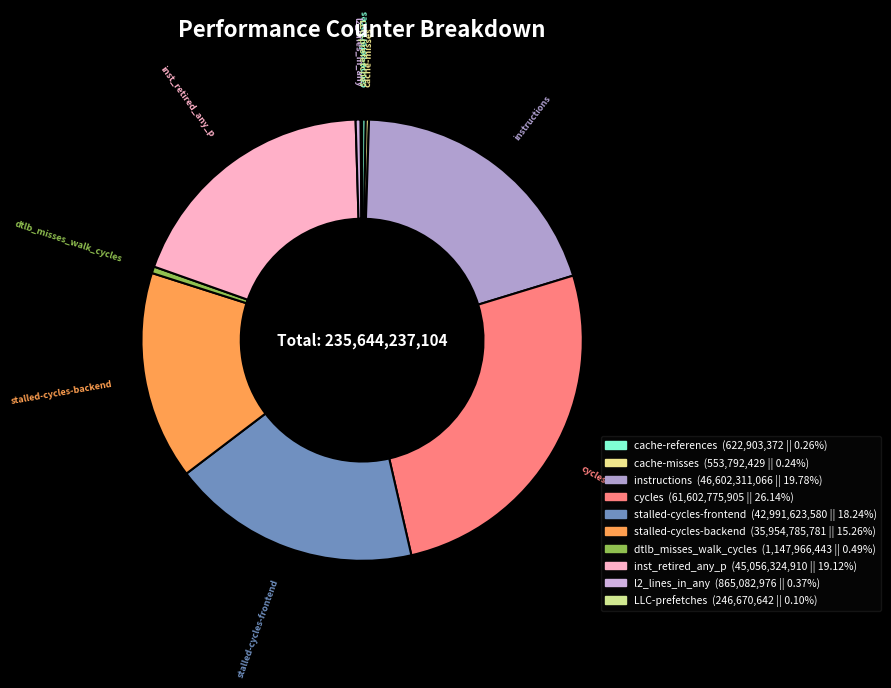

What is the smallest slice in the pie chart?

LLC-prefetches